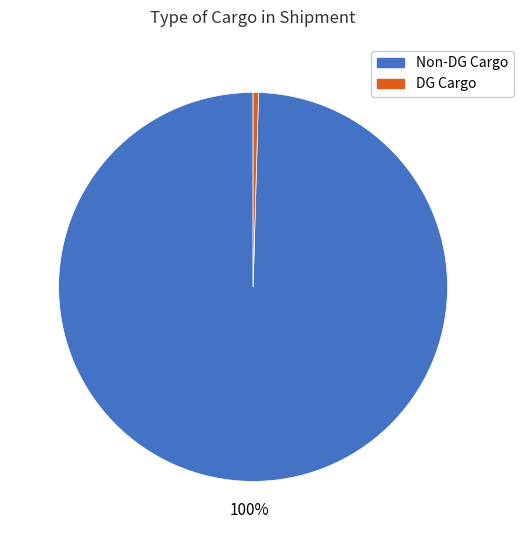

To the nearest percent, what is the average slice percentage?

50%